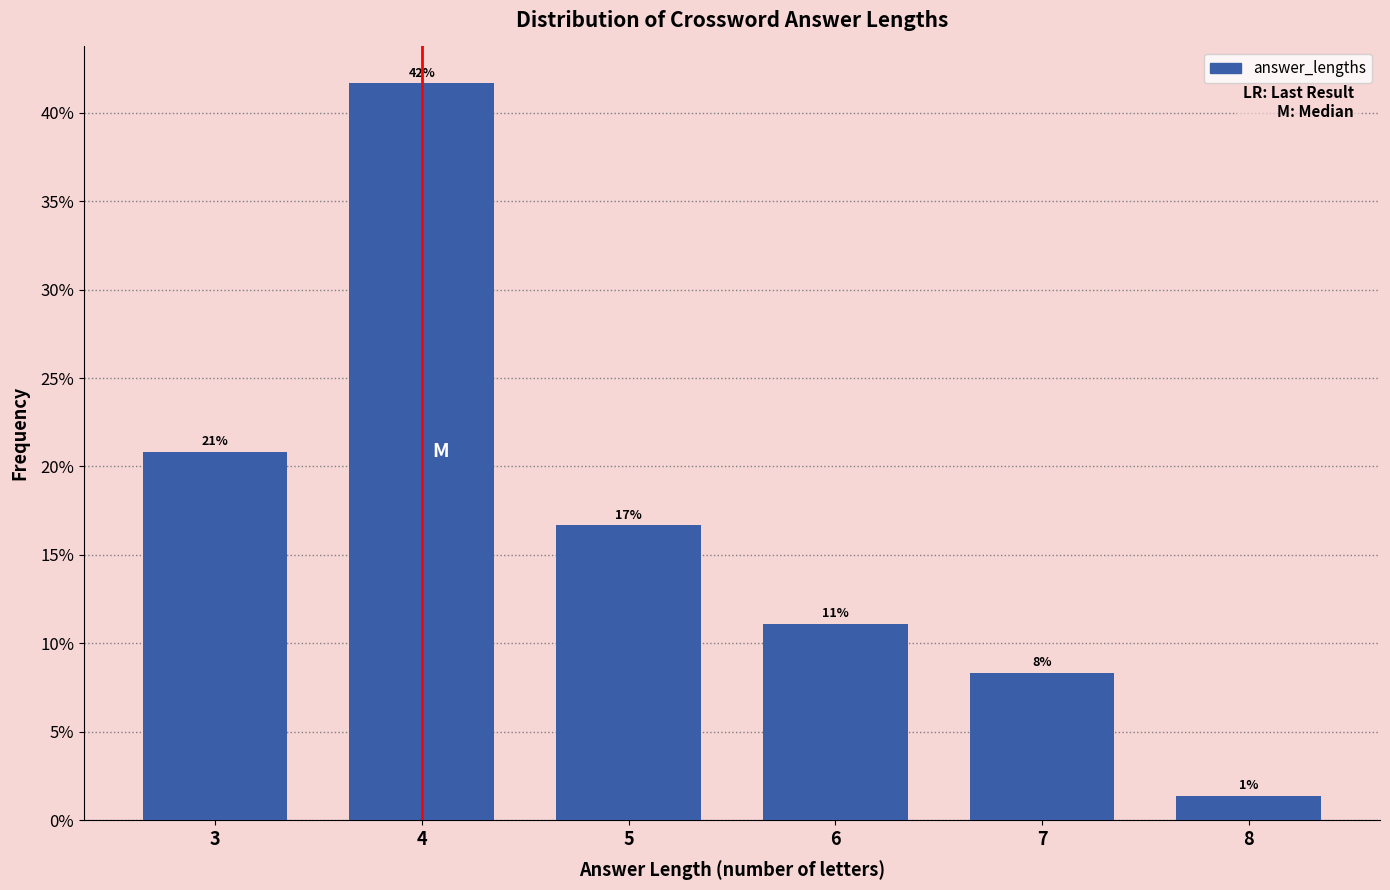

Are the bars horizontal?

No